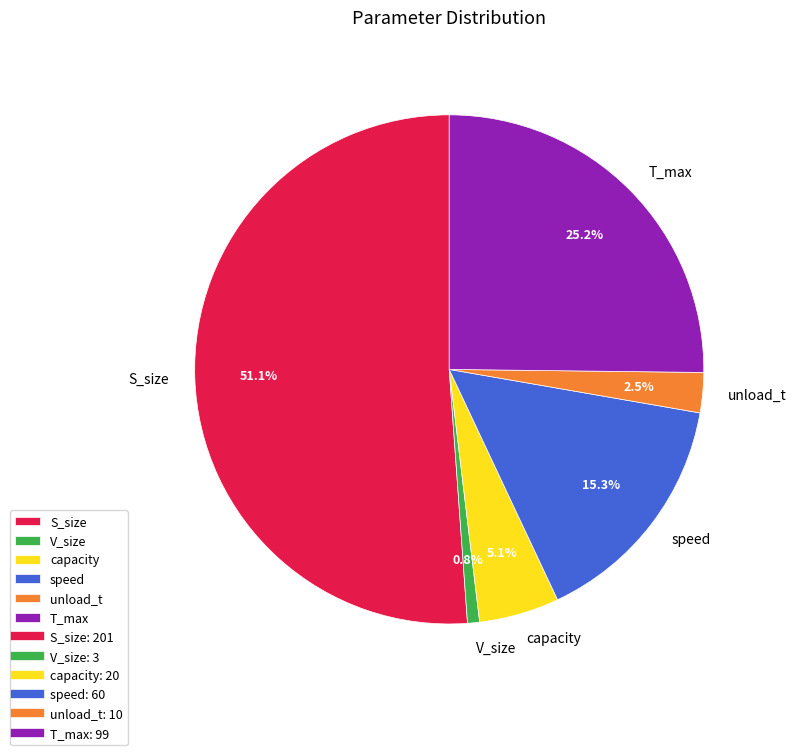

The V_size slice represents 1% of the pie. True or false?

True